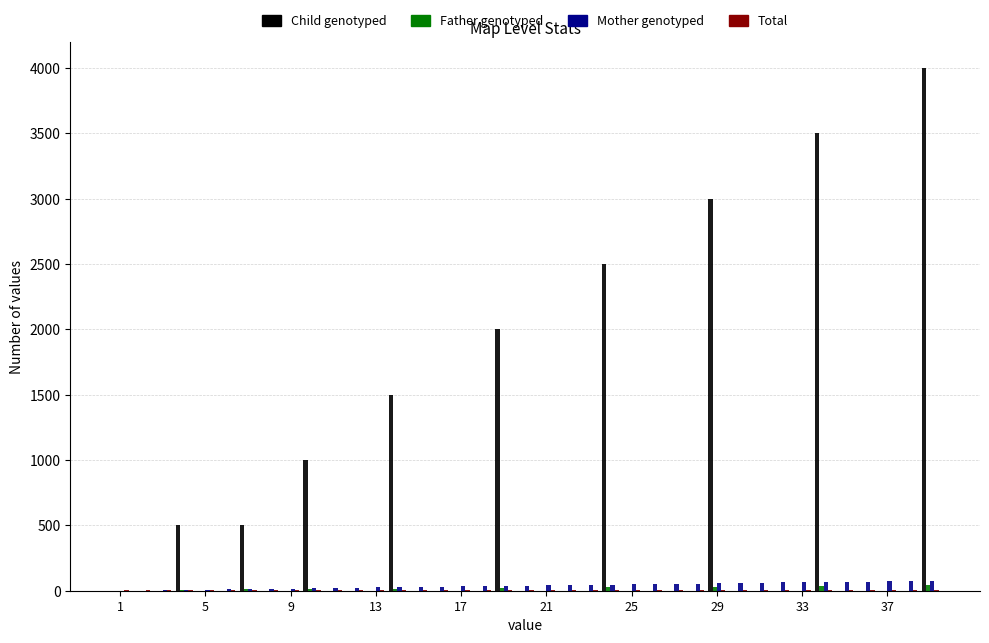

What is the maximum value shown in the chart?

4000